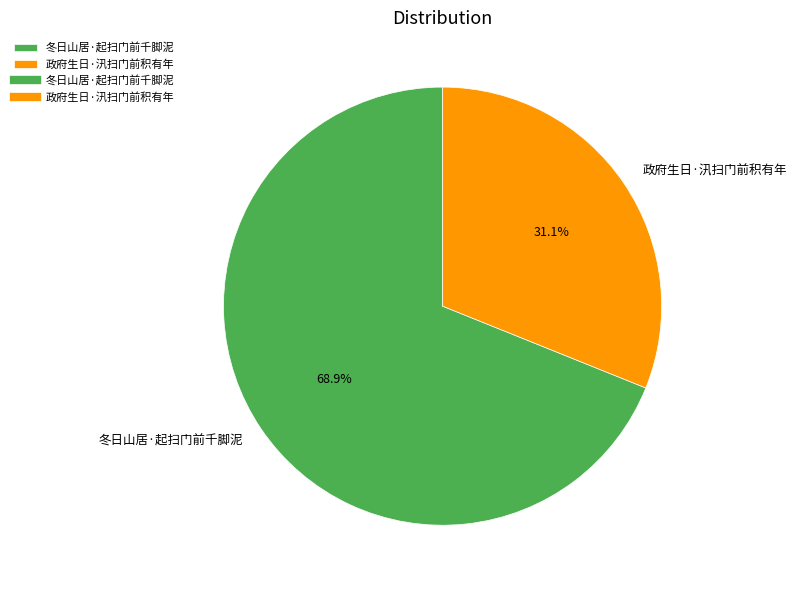

Is 政府生日·汛扫门前积有年 the majority of the pie?

No